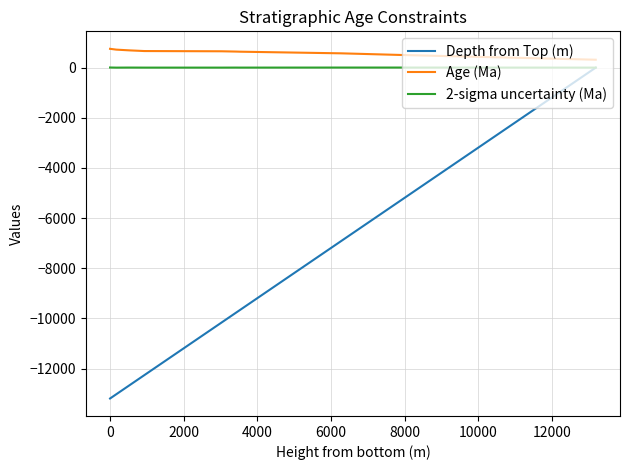

What is the greatest value displayed?

750.0